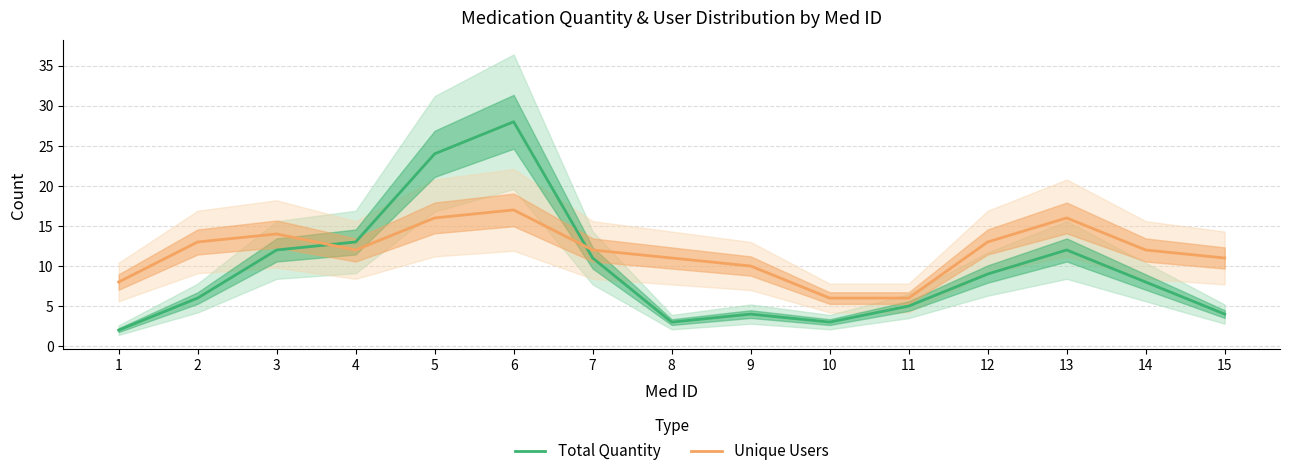

How many lines are shown in the chart?

2